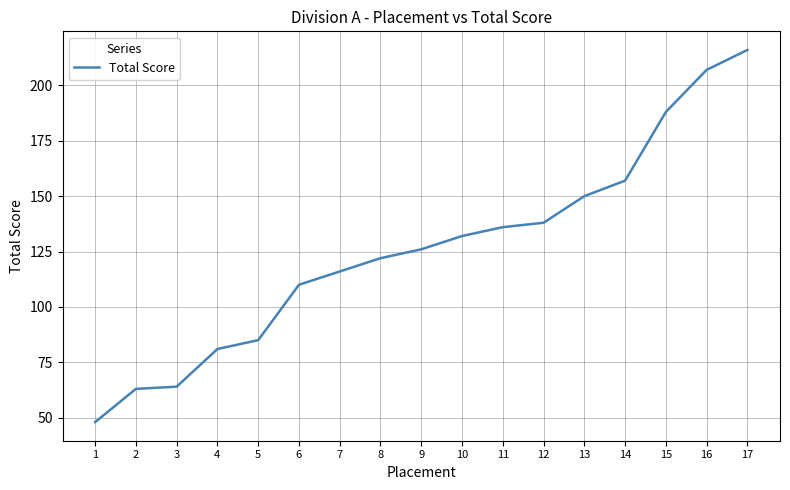

True or false: the data shows 70 at 1.

False